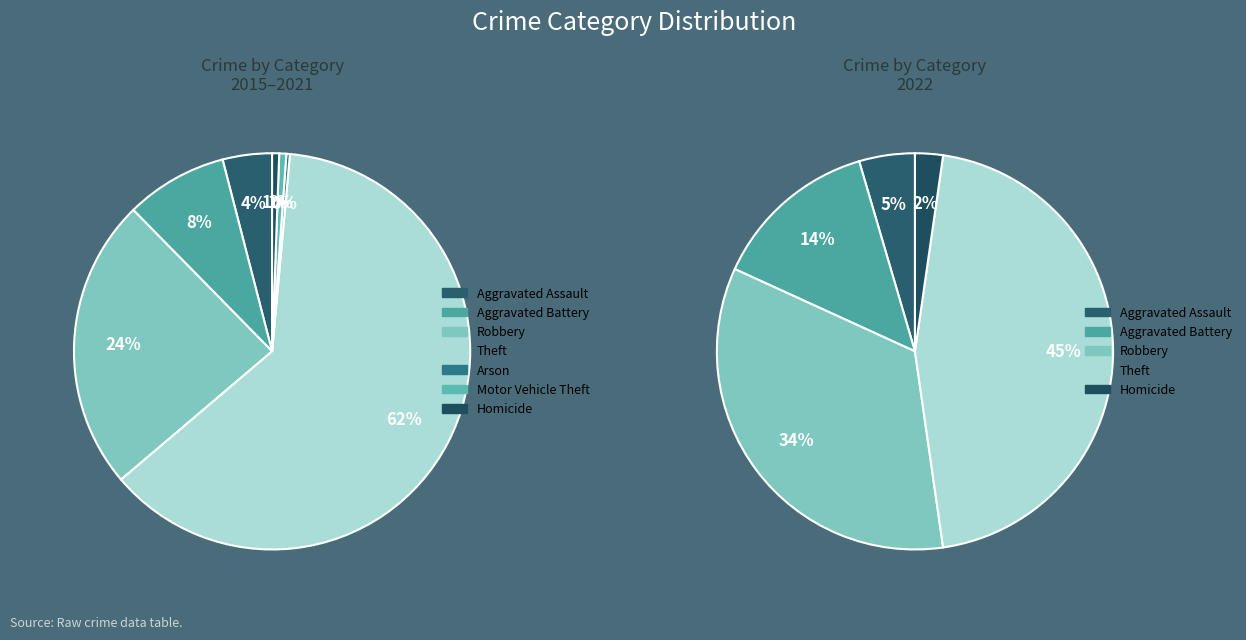

What percentage is the Aggravated Battery slice, to the nearest percent?

14%